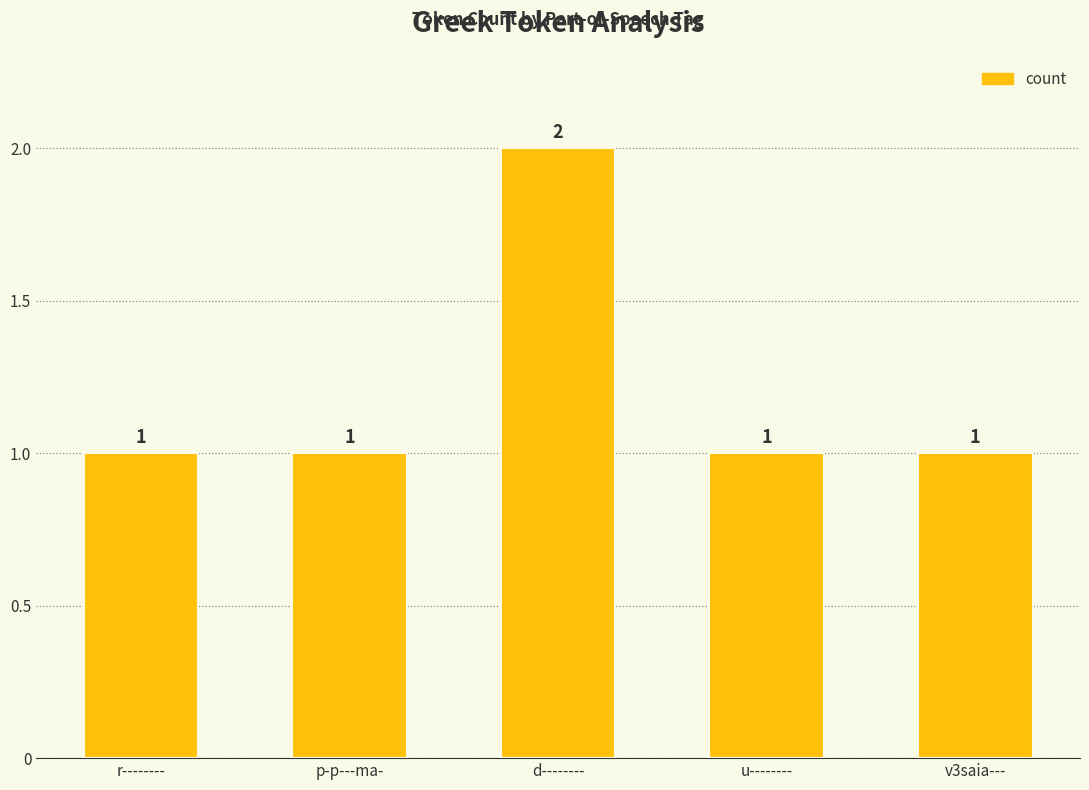

Which category has the highest value across all series?

d--------